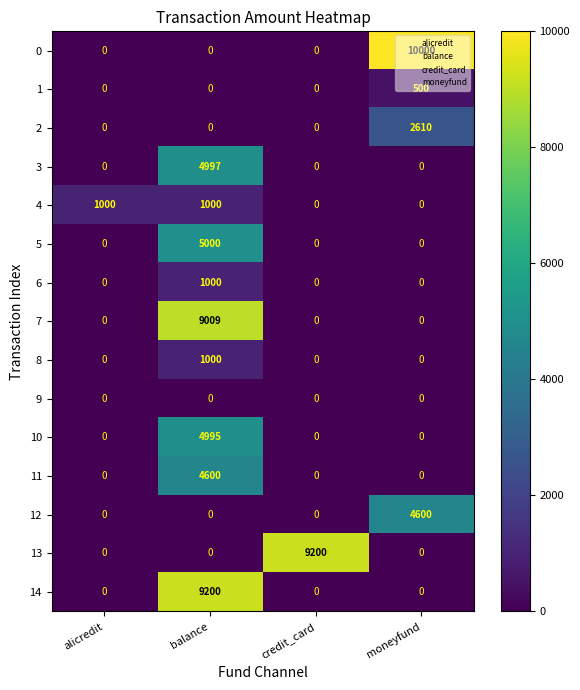

Is it true that 10 equals 2865 at credit_card?

False